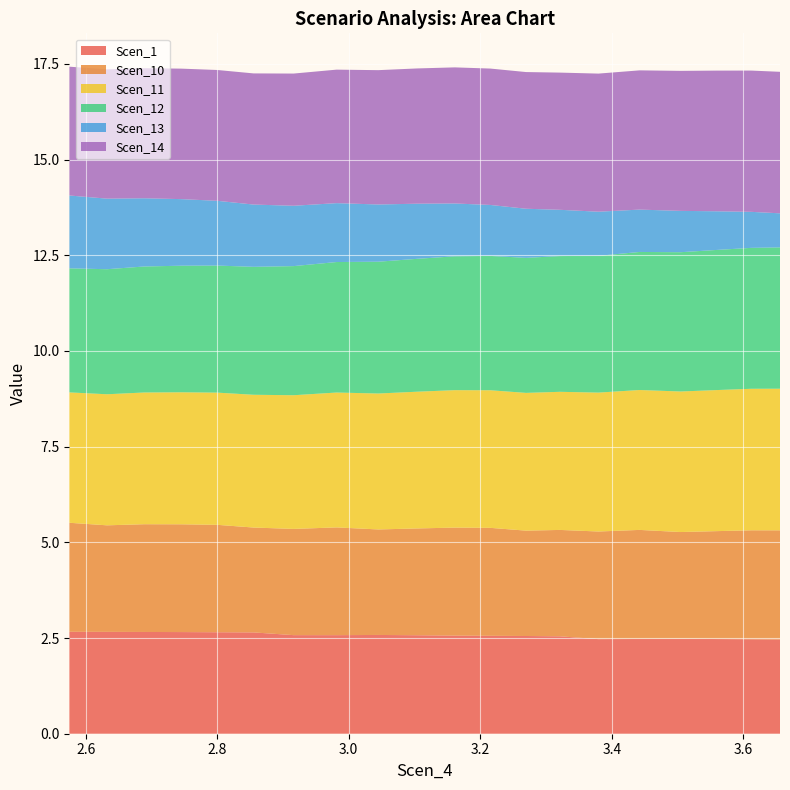

Reading left to right, what are all the values shown in this chart?

Scen_1: 3.655675719167247=2.5	3.6119405026139133=2.5	3.558586495180038=2.5	3.5046055472392106=2.5	3.442235992850404=2.5	3.3796810076722767=2.5	3.321179043843029=2.5	3.269529245812744=2.6	3.215336378145581=2.6	3.161090528489281=2.6	3.1039395704046244=2.6	3.0449254610640732=2.6	2.9814962956982693=2.6	2.9161598239897013=2.6	2.855264901358507=2.6	2.8001448715145303=2.7	2.7455016672274684=2.7	2.6890659474781837=2.7	2.6324624589743264=2.7	2.5752938429700283=2.7
Scen_10: 3.655675719167247=2.9	3.6119405026139133=2.8	3.558586495180038=2.8	3.5046055472392106=2.8	3.442235992850404=2.8	3.3796810076722767=2.8	3.321179043843029=2.8	3.269529245812744=2.8	3.215336378145581=2.8	3.161090528489281=2.8	3.1039395704046244=2.8	3.0449254610640732=2.8	2.9814962956982693=2.8	2.9161598239897013=2.8	2.855264901358507=2.7	2.8001448715145303=2.8	2.7455016672274684=2.8	2.6890659474781837=2.8	2.6324624589743264=2.8	2.5752938429700283=2.8
Scen_11: 3.655675719167247=3.7	3.6119405026139133=3.7	3.558586495180038=3.7	3.5046055472392106=3.7	3.442235992850404=3.7	3.3796810076722767=3.6	3.321179043843029=3.6	3.269529245812744=3.6	3.215336378145581=3.6	3.161090528489281=3.6	3.1039395704046244=3.6	3.0449254610640732=3.6	2.9814962956982693=3.5	2.9161598239897013=3.5	2.855264901358507=3.5	2.8001448715145303=3.5	2.7455016672274684=3.4	2.6890659474781837=3.4	2.6324624589743264=3.4	2.5752938429700283=3.4
Scen_12: 3.655675719167247=3.7	3.6119405026139133=3.7	3.558586495180038=3.7	3.5046055472392106=3.6	3.442235992850404=3.6	3.3796810076722767=3.6	3.321179043843029=3.5	3.269529245812744=3.5	3.215336378145581=3.5	3.161090528489281=3.5	3.1039395704046244=3.5	3.0449254610640732=3.4	2.9814962956982693=3.4	2.9161598239897013=3.4	2.855264901358507=3.3	2.8001448715145303=3.3	2.7455016672274684=3.3	2.6890659474781837=3.3	2.6324624589743264=3.3	2.5752938429700283=3.2
Scen_13: 3.655675719167247=0.9	3.6119405026139133=0.9	3.558586495180038=1.0	3.5046055472392106=1.1	3.442235992850404=1.1	3.3796810076722767=1.2	3.321179043843029=1.2	3.269529245812744=1.3	3.215336378145581=1.3	3.161090528489281=1.4	3.1039395704046244=1.4	3.0449254610640732=1.5	2.9814962956982693=1.5	2.9161598239897013=1.6	2.855264901358507=1.6	2.8001448715145303=1.7	2.7455016672274684=1.7	2.6890659474781837=1.8	2.6324624589743264=1.8	2.5752938429700283=1.9
Scen_14: 3.655675719167247=3.7	3.6119405026139133=3.7	3.558586495180038=3.7	3.5046055472392106=3.7	3.442235992850404=3.6	3.3796810076722767=3.6	3.321179043843029=3.6	3.269529245812744=3.6	3.215336378145581=3.6	3.161090528489281=3.6	3.1039395704046244=3.5	3.0449254610640732=3.5	2.9814962956982693=3.5	2.9161598239897013=3.5	2.855264901358507=3.4	2.8001448715145303=3.4	2.7455016672274684=3.4	2.6890659474781837=3.4	2.6324624589743264=3.4	2.5752938429700283=3.4